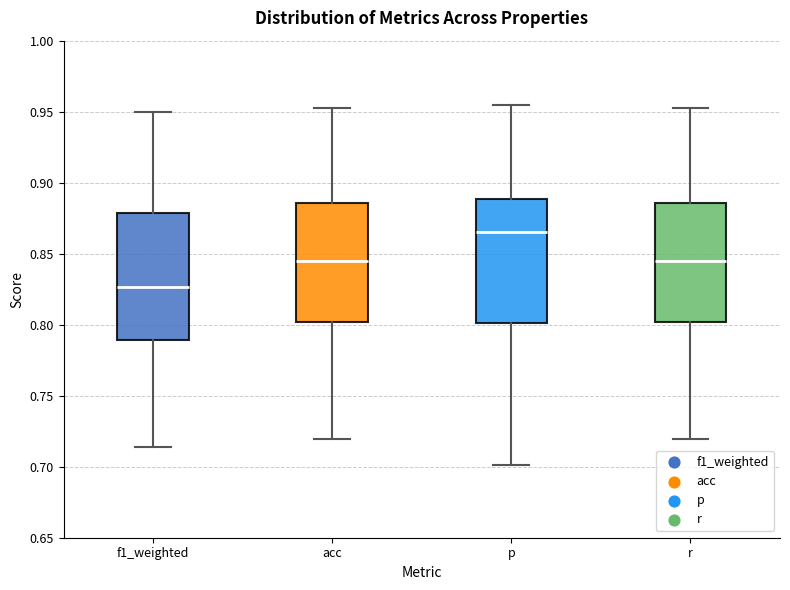

Reading left to right, transcribe this box plot: for each box, give where its median line is, the range the box spans, and where its two whiskers end, as read against the y-axis. The values are not printed on the chart, so give them approximately, as read against the axis.

f1_weighted: median 0.825, box 0.790 to 0.880, whiskers 0.715 to 0.950
acc: median 0.845, box 0.800 to 0.885, whiskers 0.720 to 0.950
p: median 0.865, box 0.800 to 0.890, whiskers 0.700 to 0.955
r: median 0.845, box 0.800 to 0.885, whiskers 0.720 to 0.950